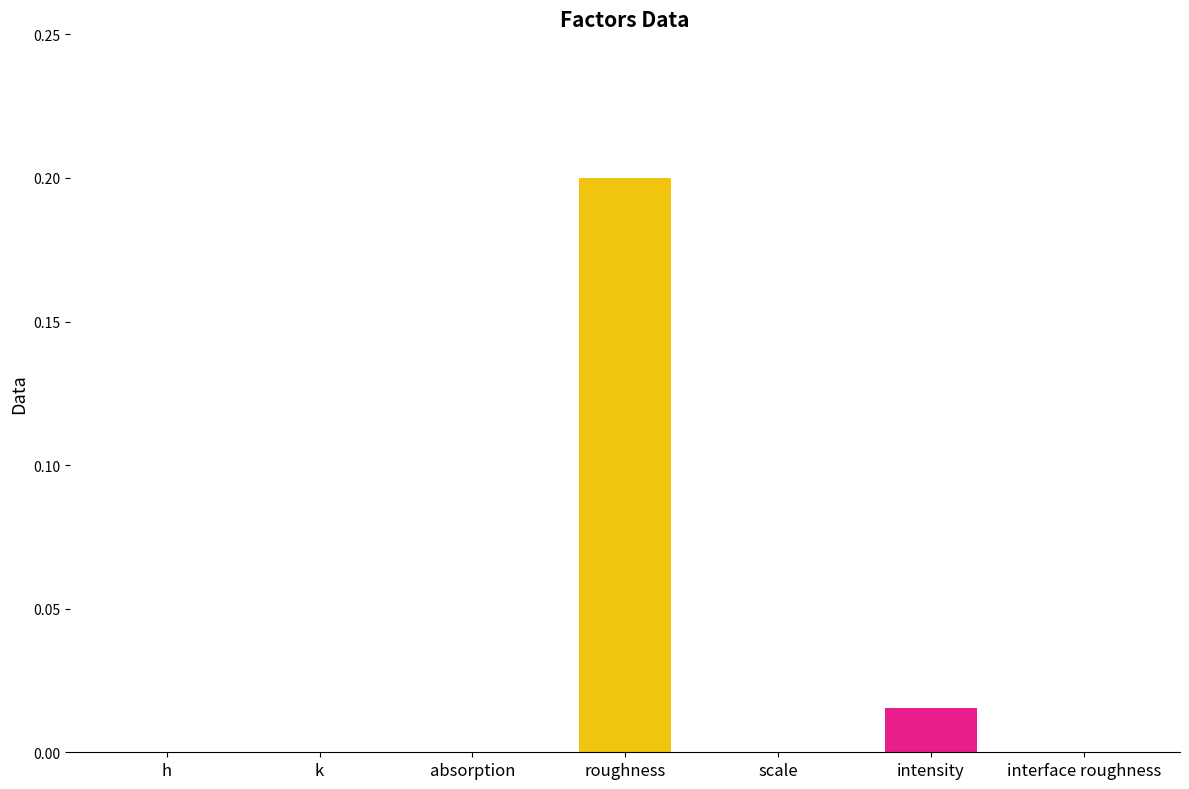

True or false: the data shows 0.0 at intensity.

False